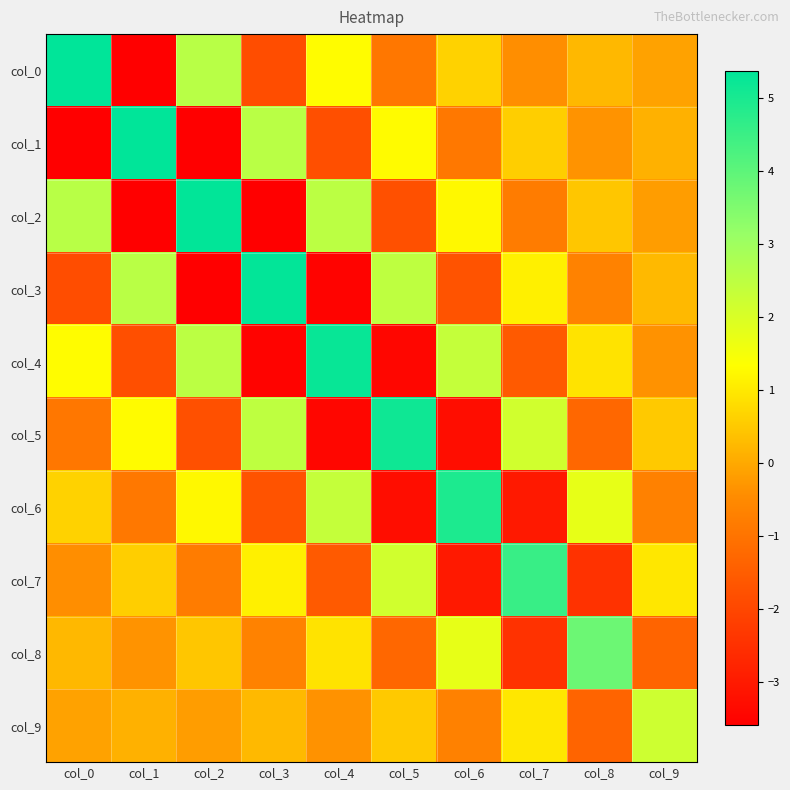

Which category has the lowest value across all series?

col_1